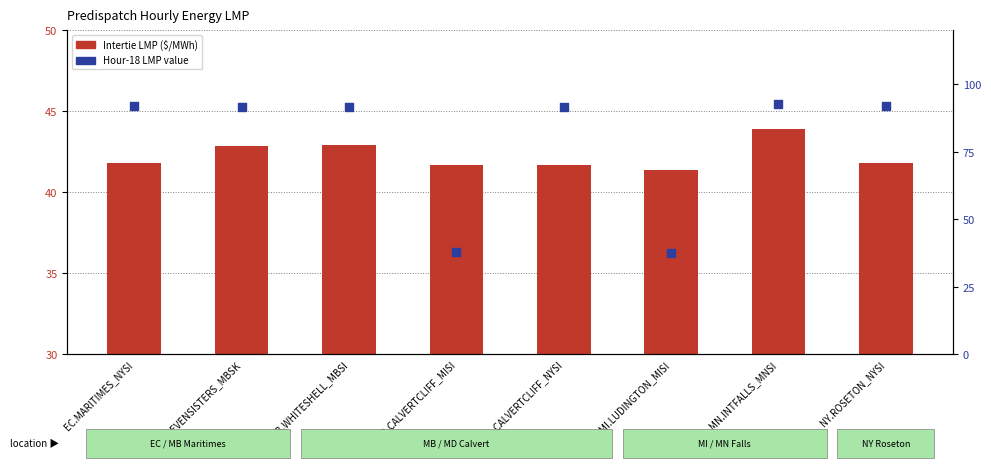

What is the total value across all series at MI.LUDINGTON_MISI?

78.8